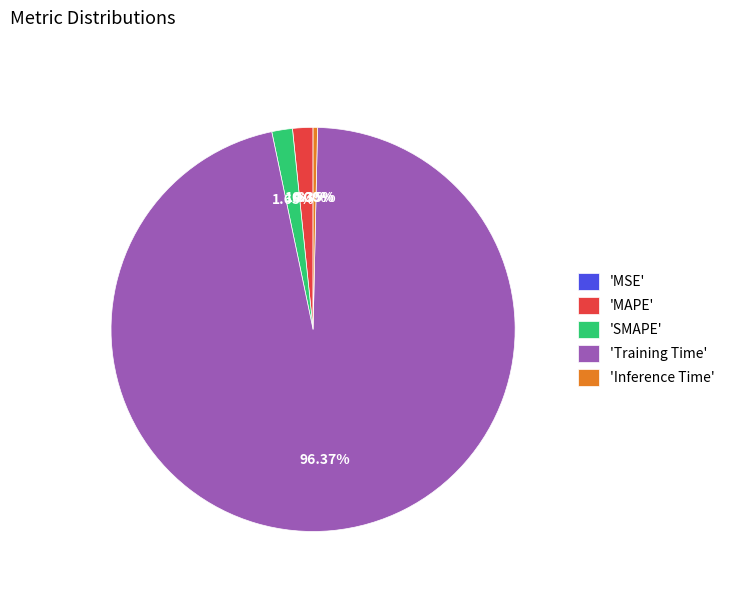

Do 'Inference Time' and 'MAPE' together represent more than half of the pie?

No